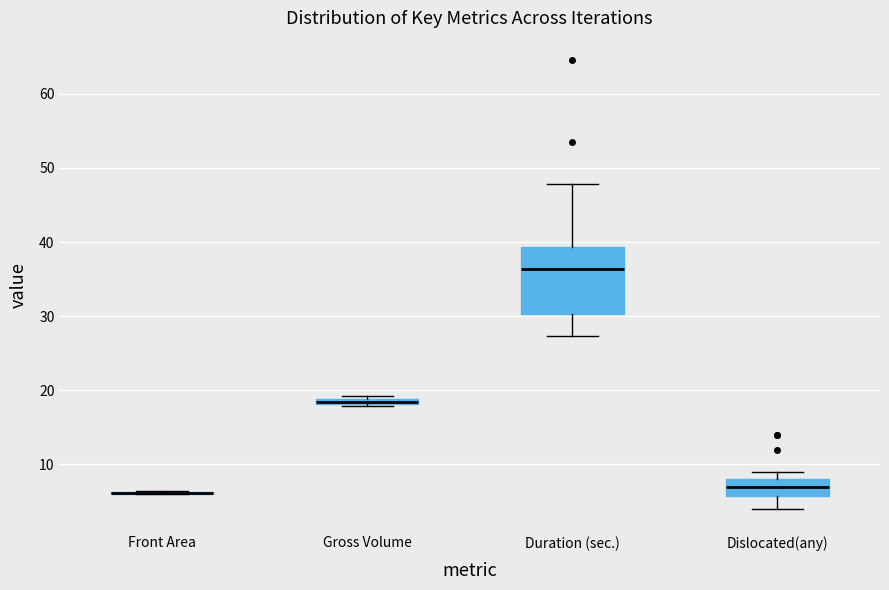

Where is the upper edge of the box for Gross Volume on the y-axis? The values are not printed on the chart, so give them approximately, as read against the axis.

19